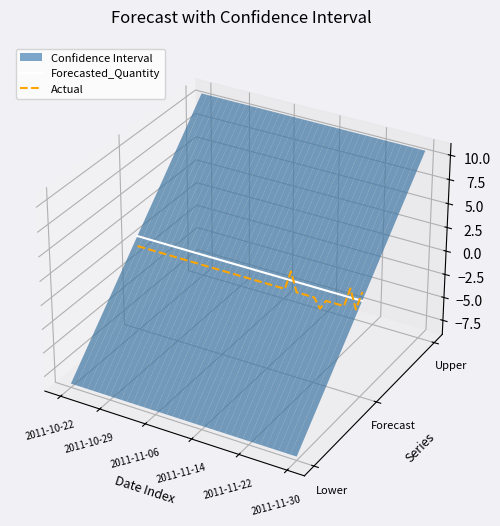

True or false: Actual and Forecasted_Quantity intersect in this chart.

True